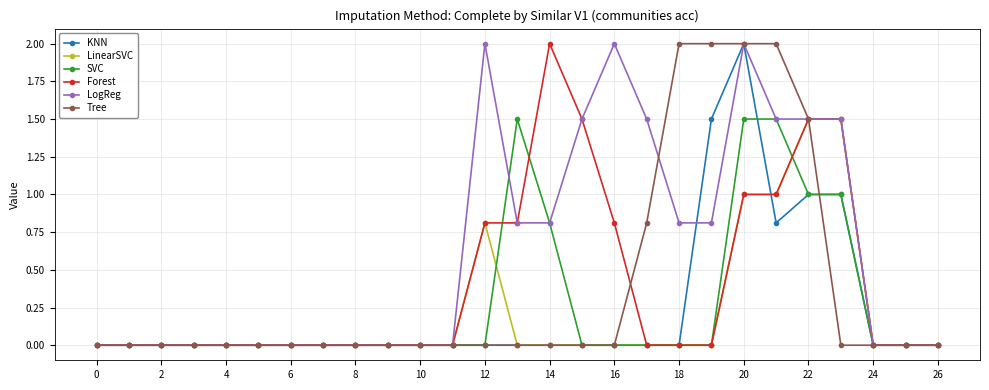

Which series has the largest total across all categories?

LogReg